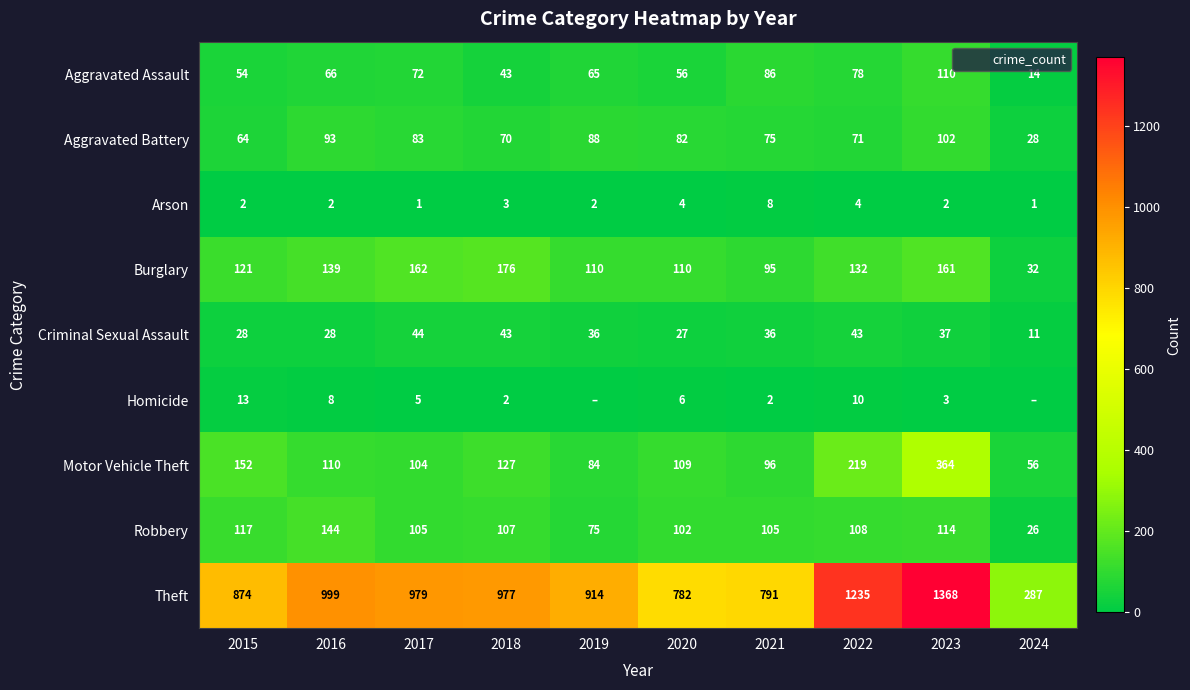

Which label corresponds to the smallest value in the chart?

2019